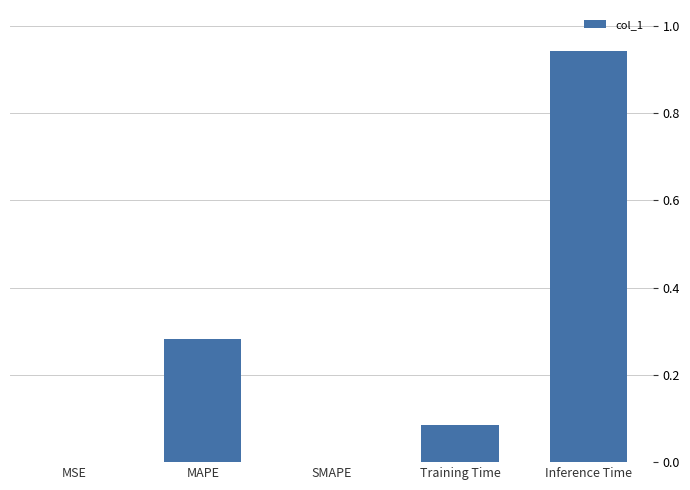

True or false: the data shows -0.6 at SMAPE.

False